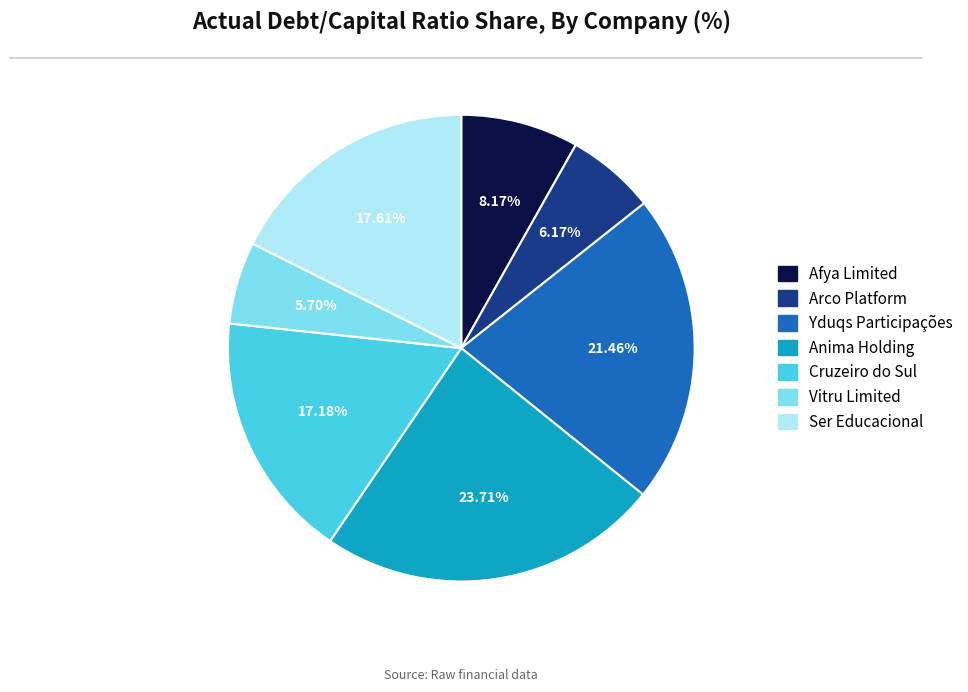

Is it true that Yduqs Participações is 28% of the pie?

False